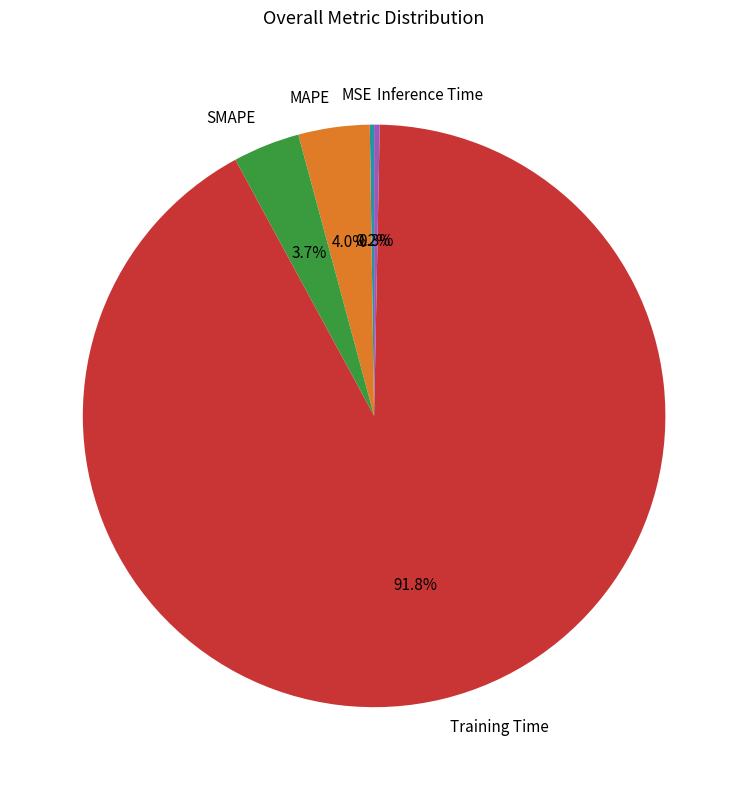

Which slice is the largest?

Training Time